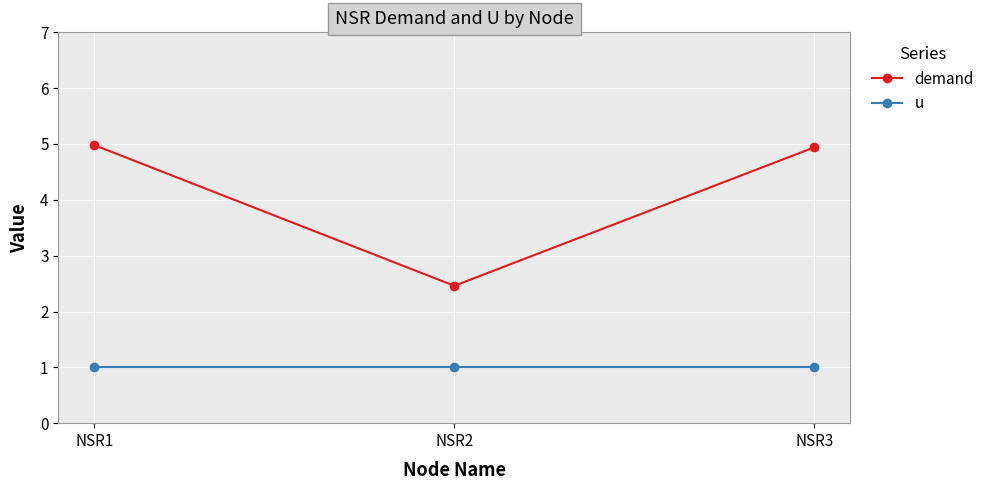

What are all the series names shown in the legend?

demand, u